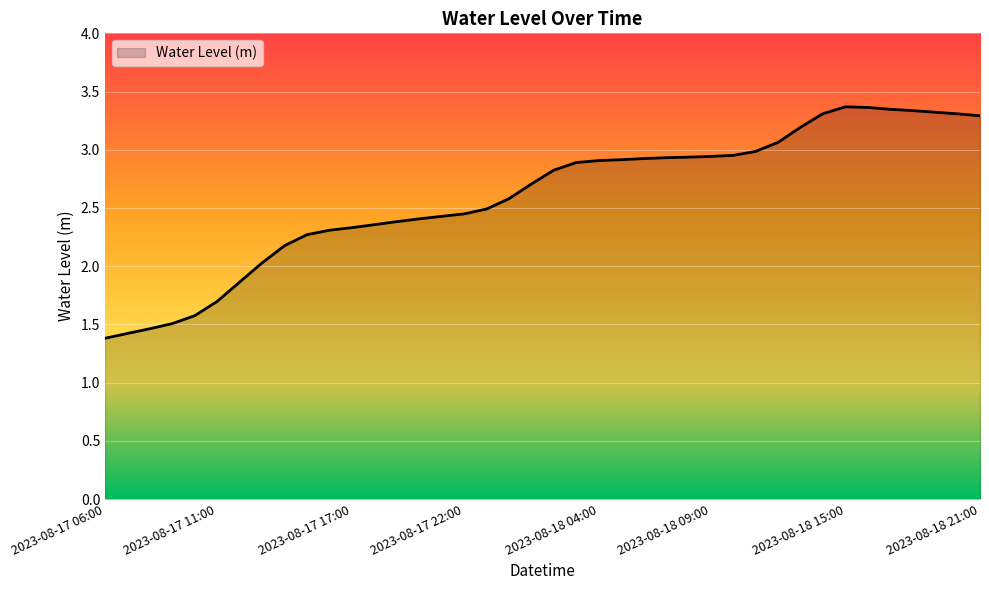

What is the minimum value shown in the chart?

1.4